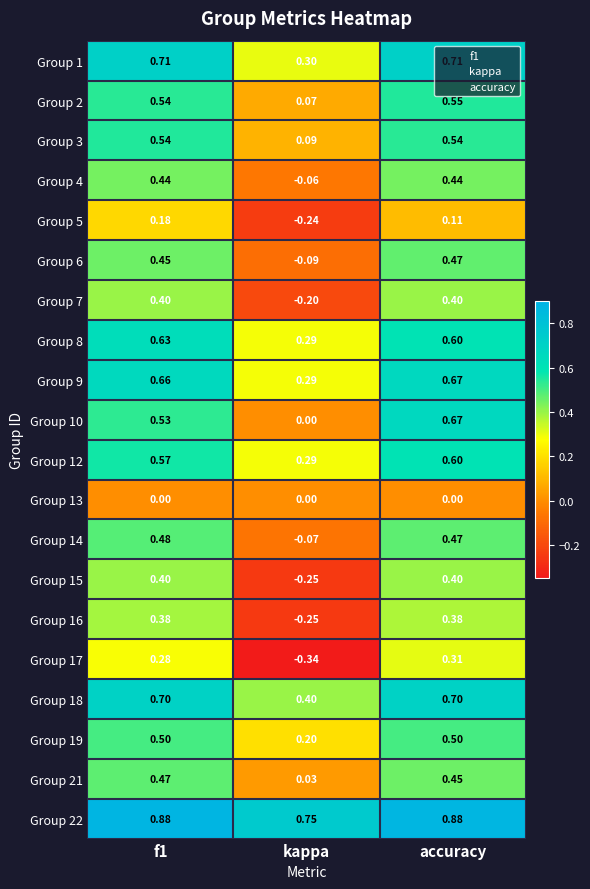

Which series has the largest total across all categories?

Group 22